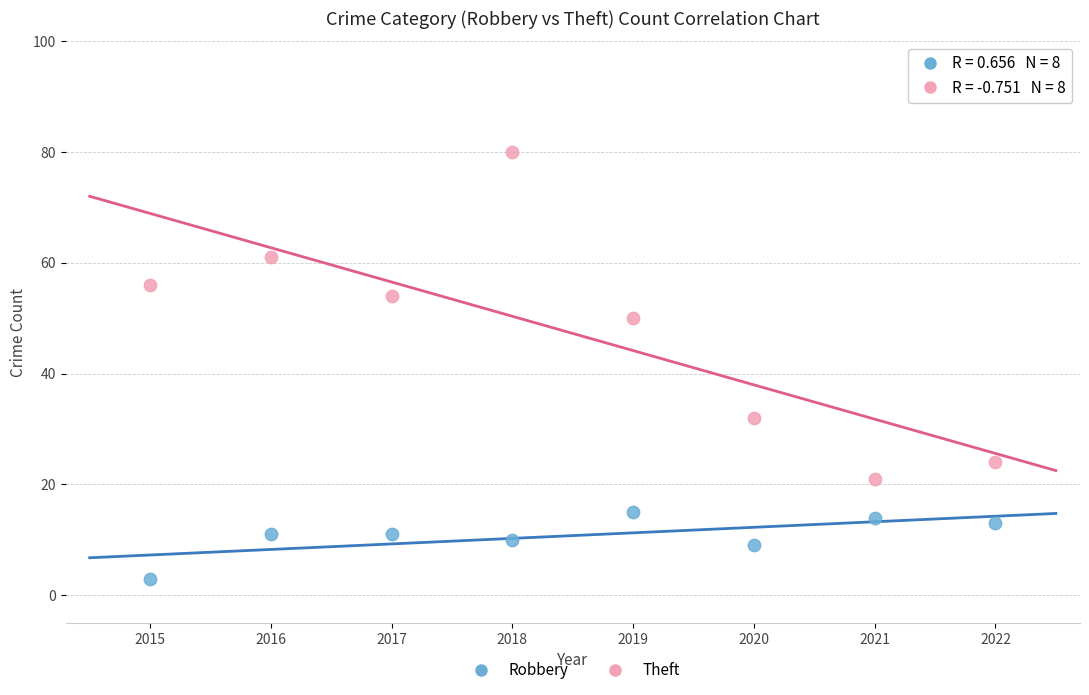

What are all the series names shown in the legend?

Robbery, Theft